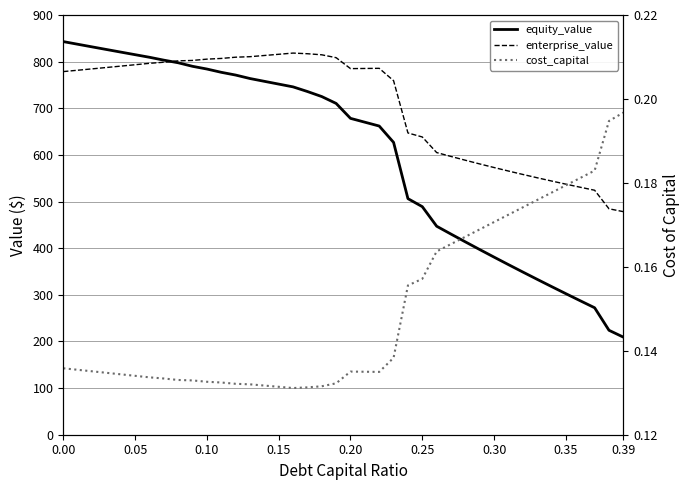

Is the value of equity_value at 12 greater than the value of enterprise_value at 33?

Yes